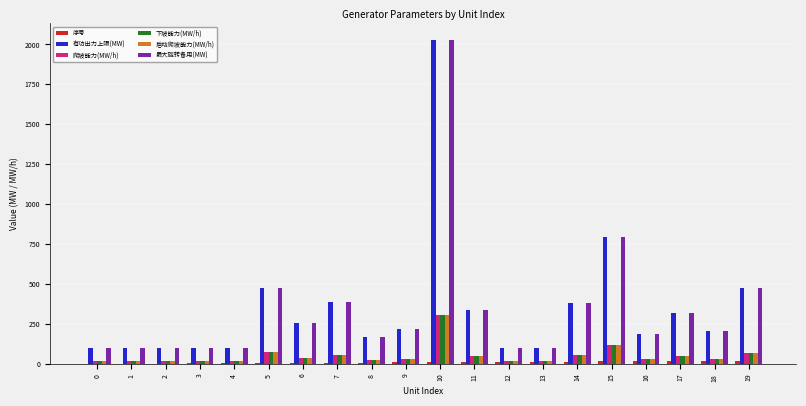

How many distinct data groups are displayed?

6